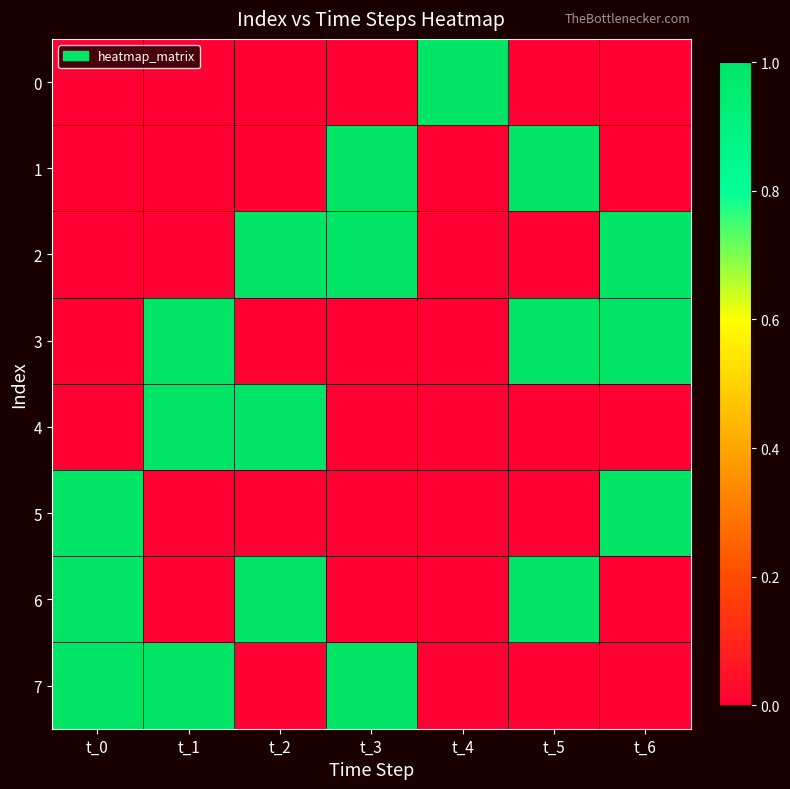

Rank the series at t_4 from highest to lowest value.

0, 1, 2, 3, 4, 5, 6, 7